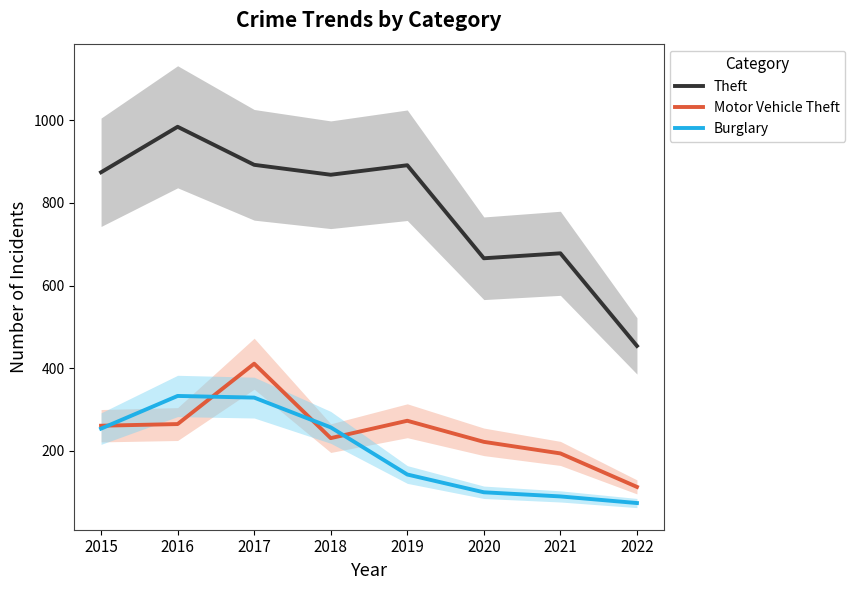

True or false: Motor Vehicle Theft and Theft intersect in this chart.

False